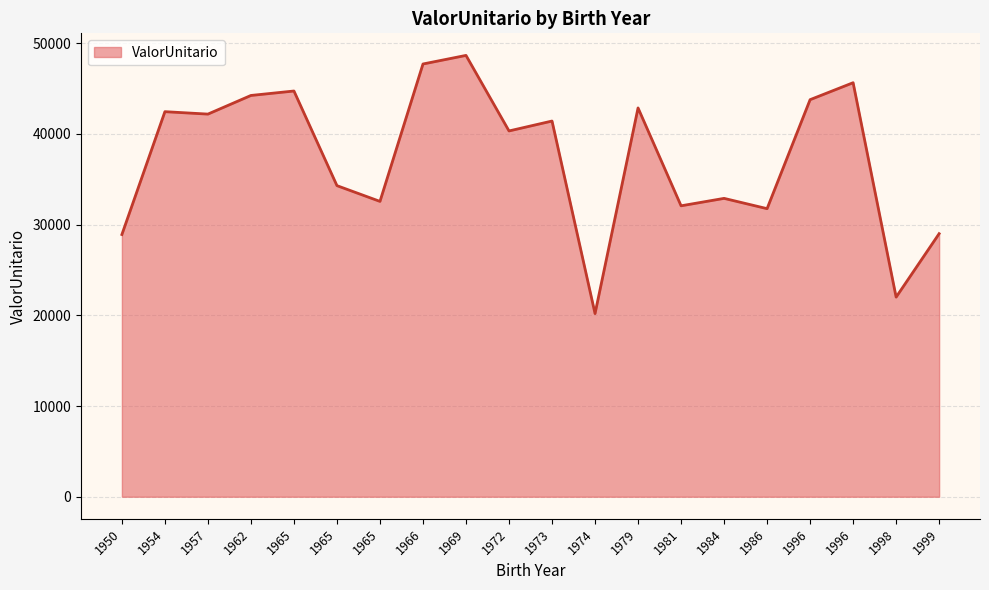

What is the difference between the values at 1969 and 1973?

7234.8